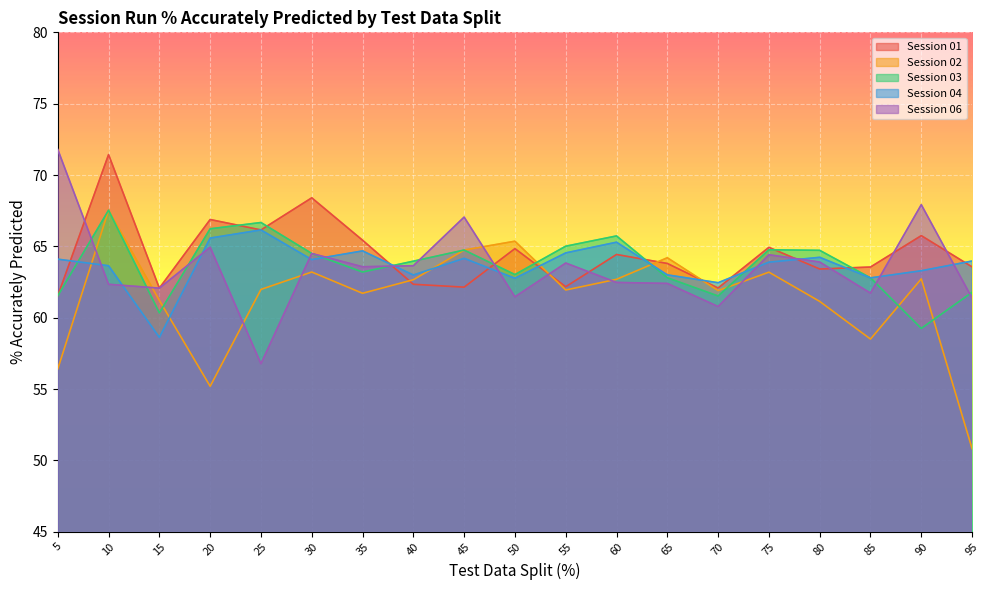

What is the difference between the second highest and minimum values in the Session 02 series?

14.5